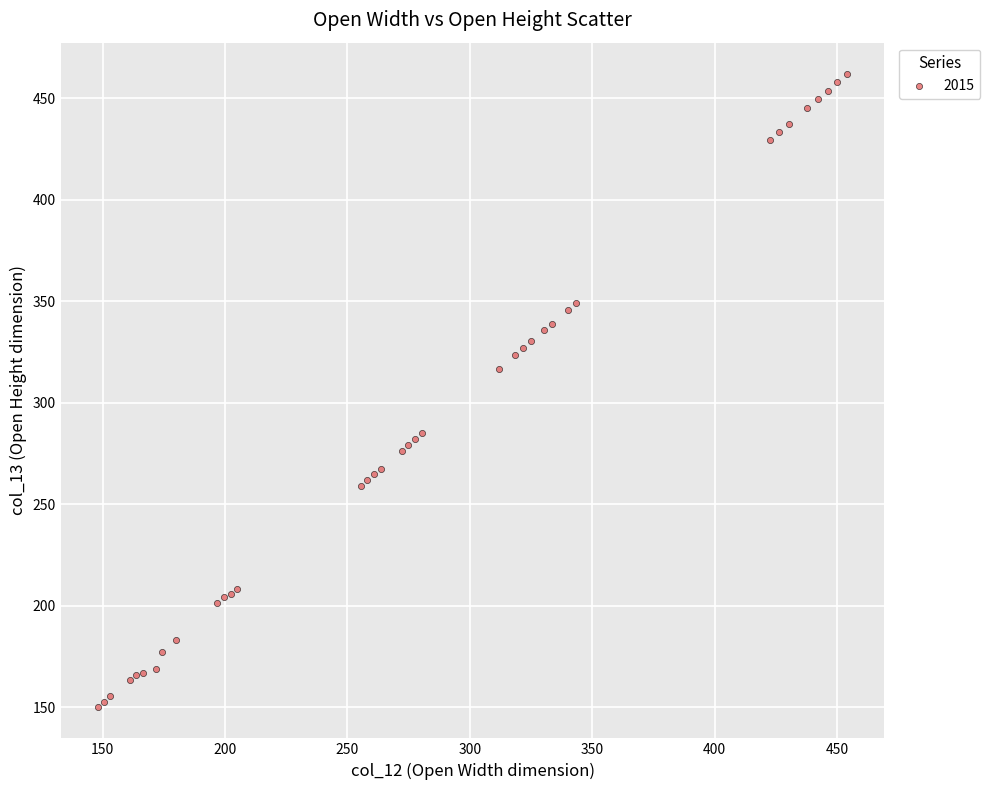

What Y value in the scatter plot is closest to 306?

316.9